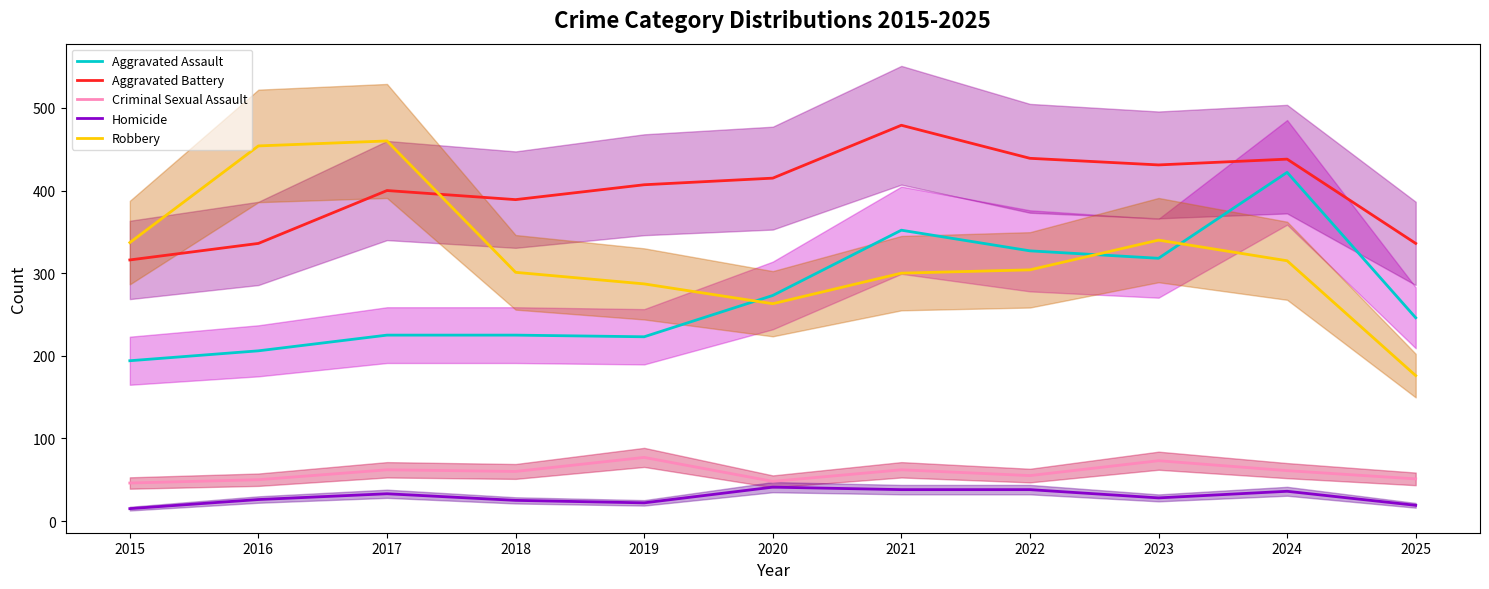

True or false: Aggravated Battery and Criminal Sexual Assault cross at least once.

False